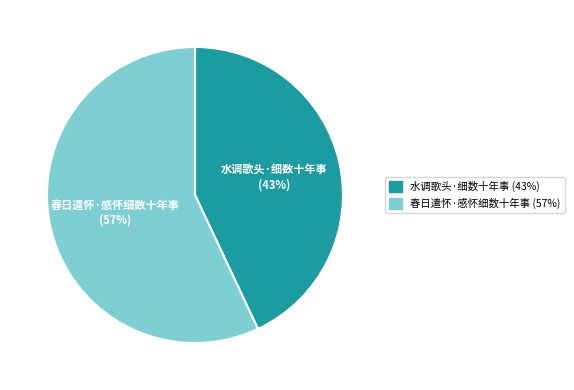

To the nearest percent, what is the average slice percentage?

50%